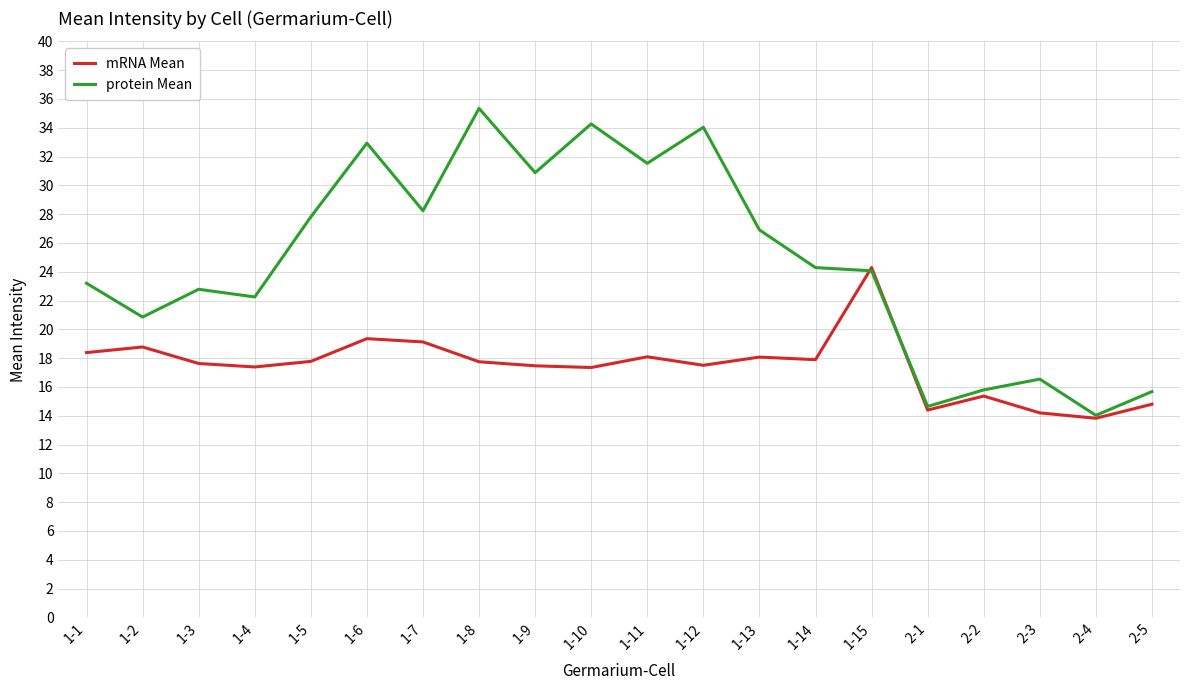

At which label does mRNA Mean reach its minimum?

2-4